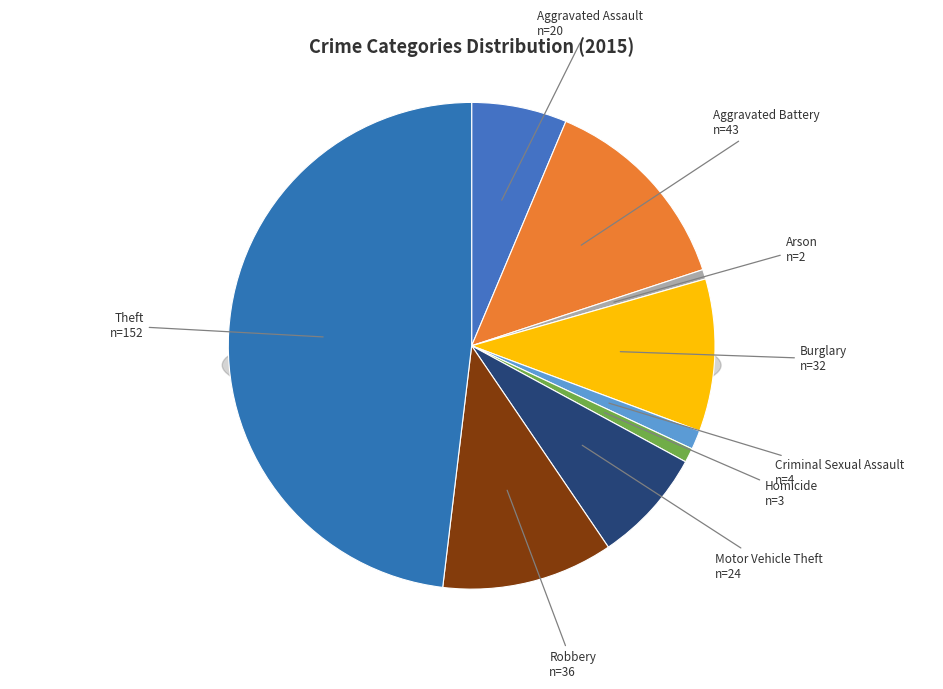

Is it true that Aggravated Assault is 6% of the pie?

True